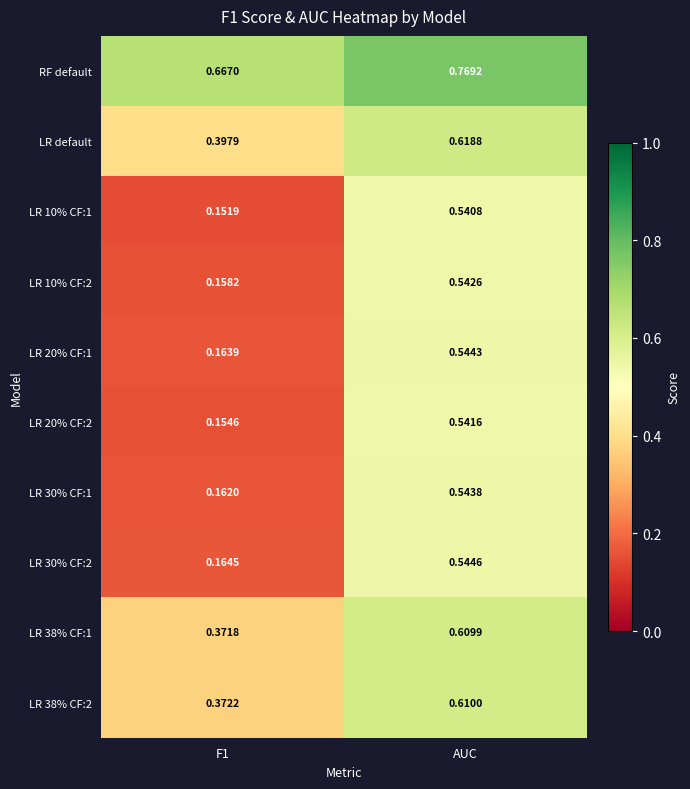

At which category is the sum across all series the highest?

AUC